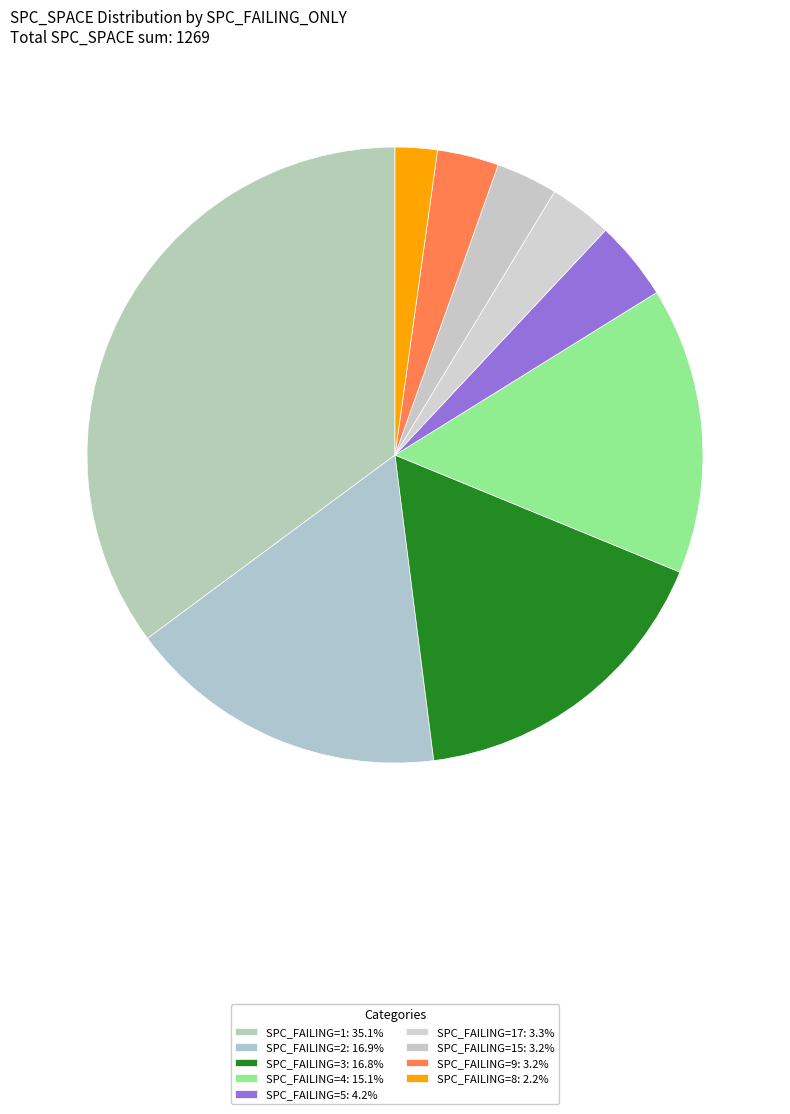

How many slices are in this pie chart?

9